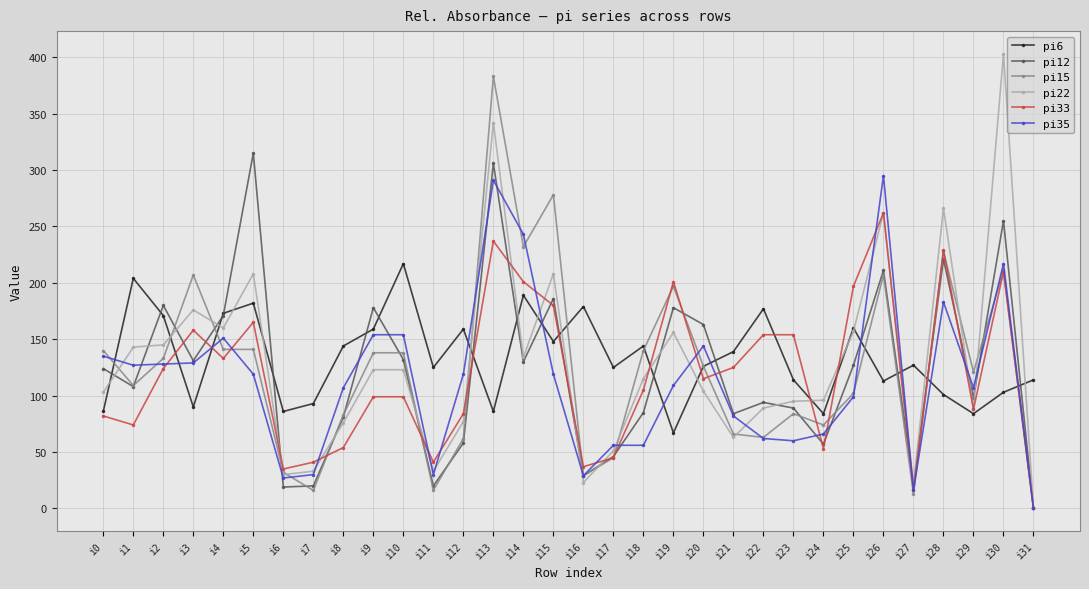

Which label corresponds to the largest value in the chart?

i30